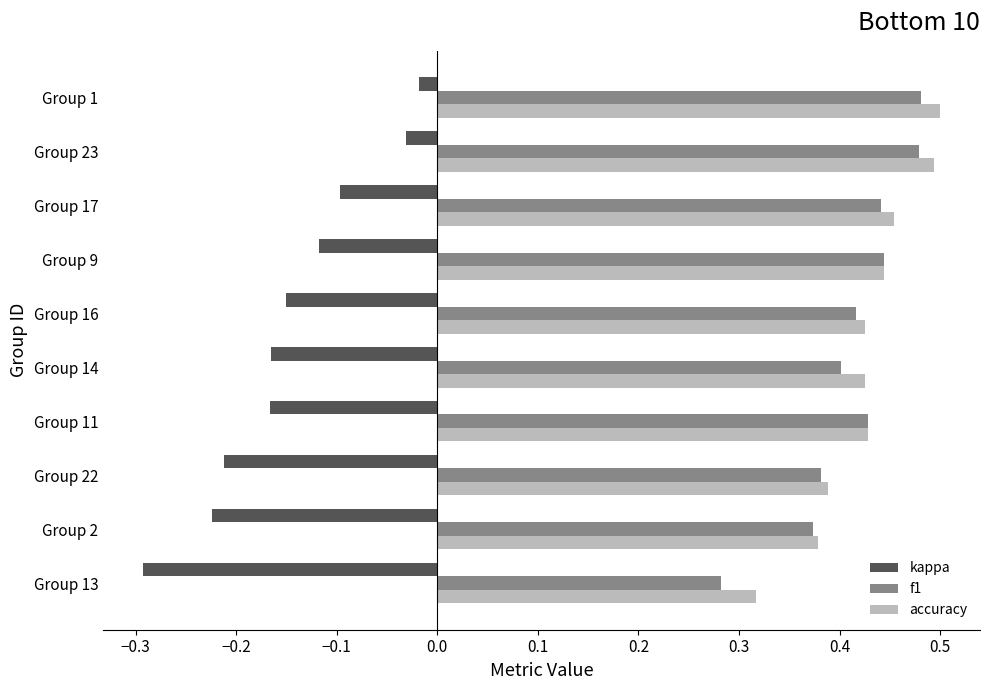

What is the sum of the accuracy values at Group 23 and Group 11?

0.9